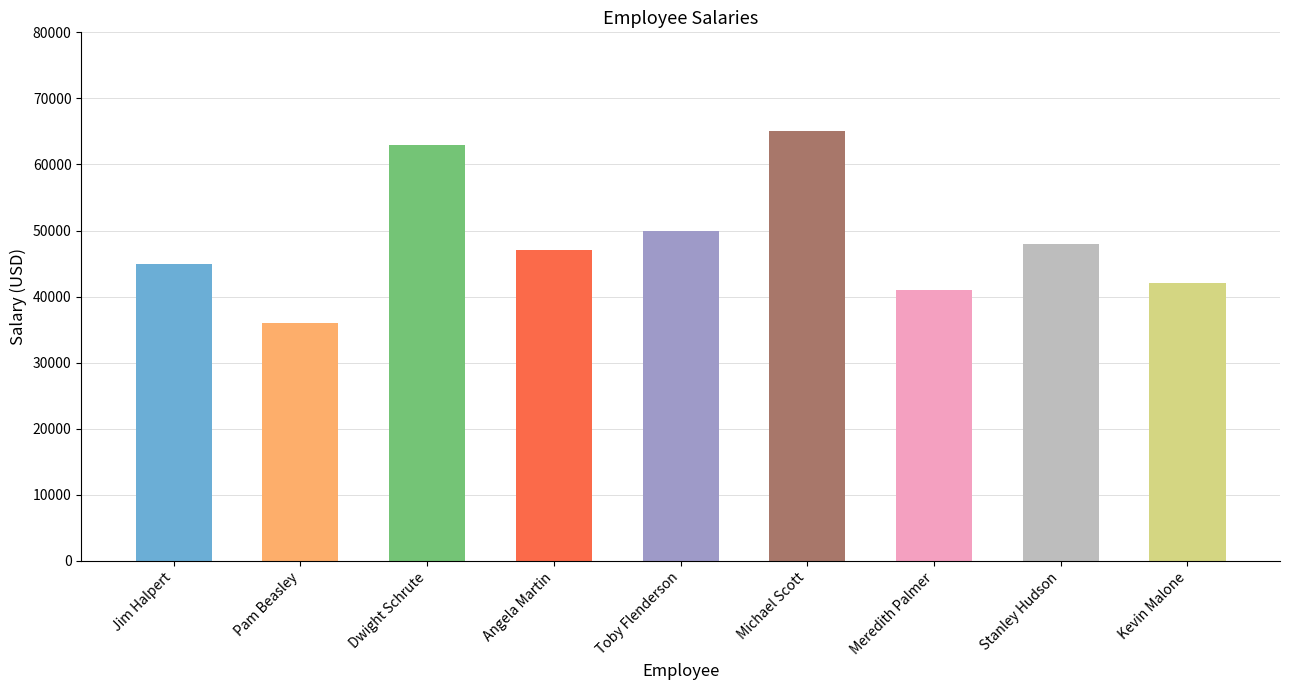

Rank the categories by value from highest to lowest.

Michael Scott, Dwight Schrute, Toby Flenderson, Stanley Hudson, Angela Martin, Jim Halpert, Kevin Malone, Meredith Palmer, Pam Beasley